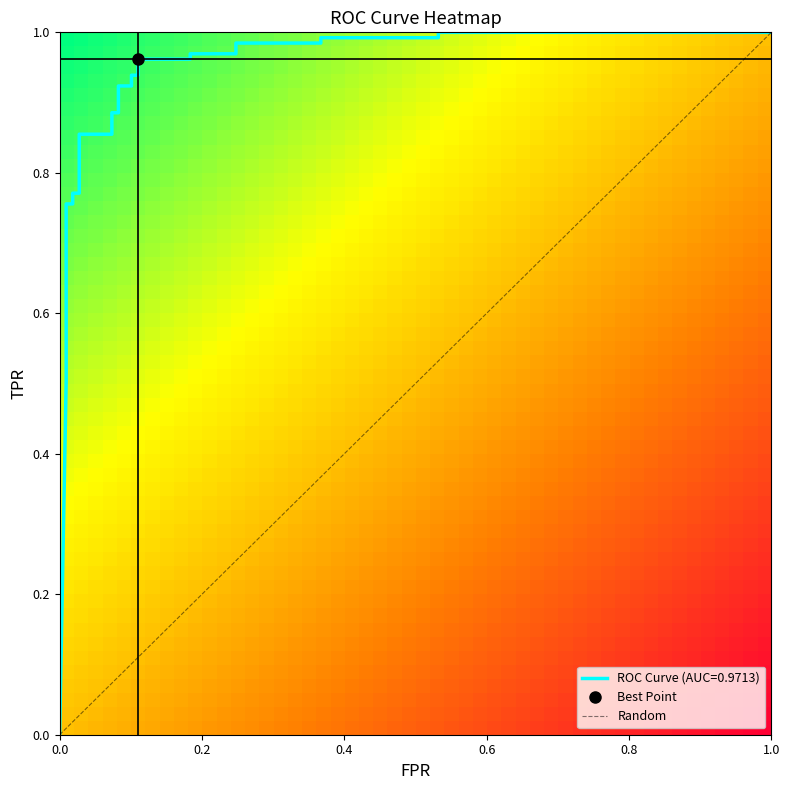

What is the average value?

0.8